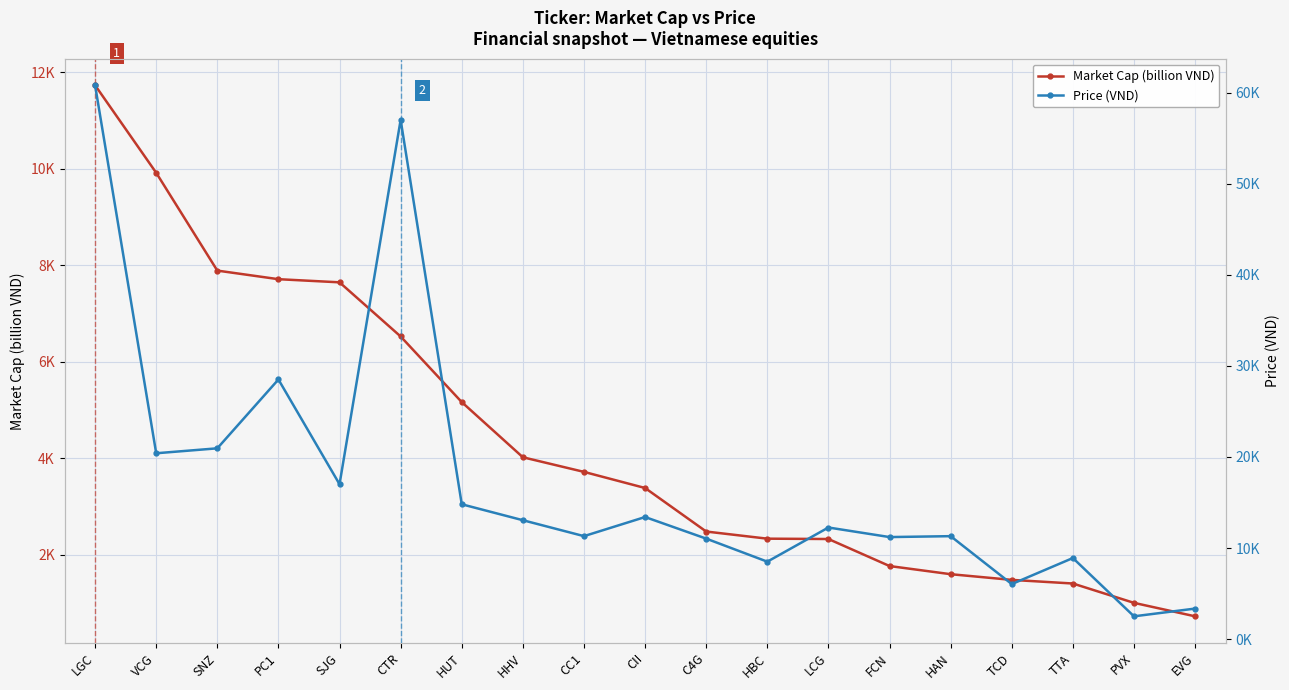

At which category is the sum across all series the highest?

LGC